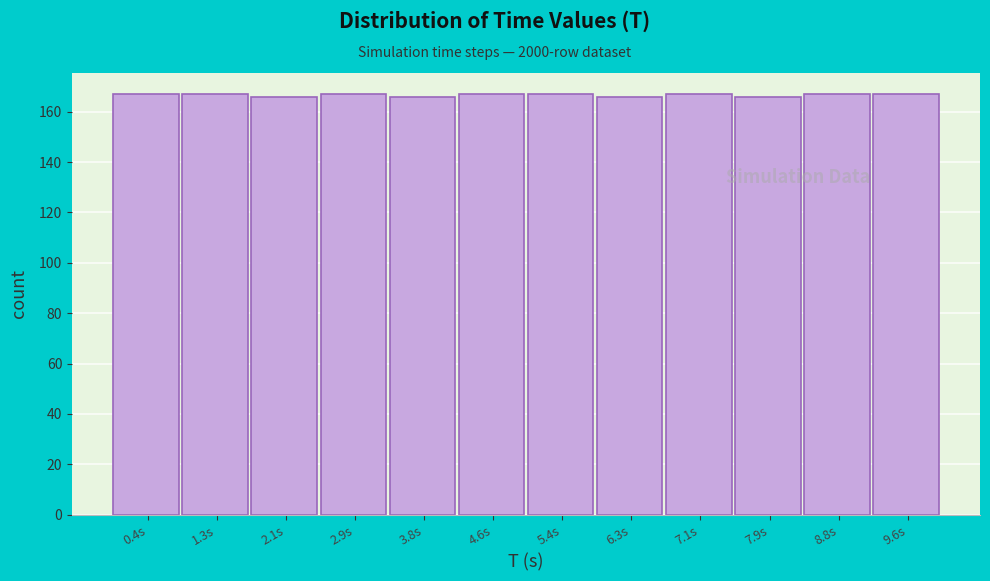

Reading left to right, transcribe this chart: for each bar, give the range it covers on the x-axis and its height. Neither the bar edges nor the heights are printed on the chart, so give them approximately, as read against the axes.

0.0 to 0.8: 168
0.8 to 1.7: 168
1.7 to 2.5: 166
2.5 to 3.3: 168
3.3 to 4.2: 166
4.2 to 5.0: 168
5.0 to 5.8: 168
5.8 to 6.7: 166
6.7 to 7.5: 168
7.5 to 8.3: 166
8.3 to 9.2: 168
9.2 to 10.0: 168